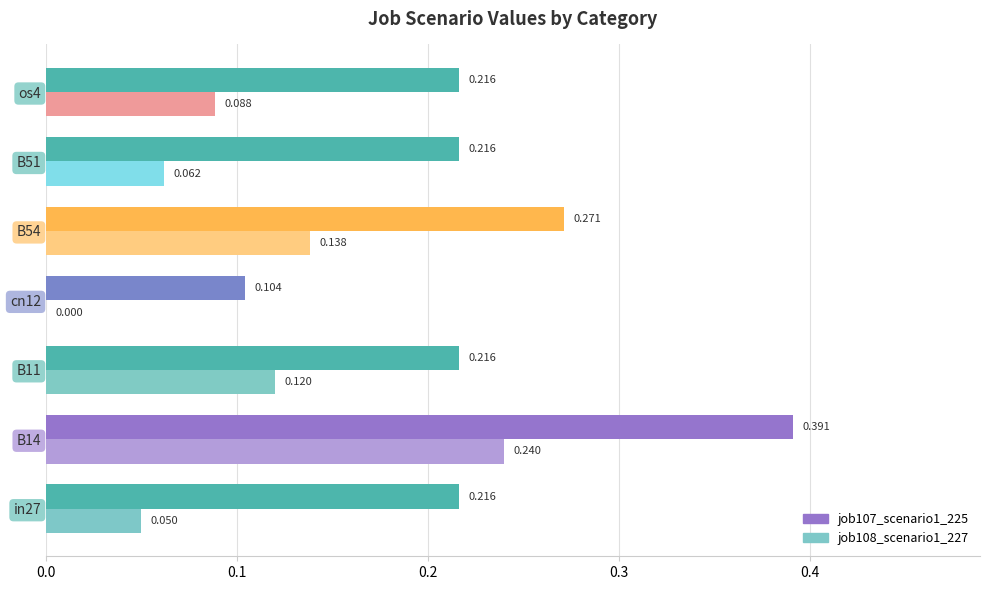

Is the value of job107_scenario1_225 at B11 greater than the value of job108_scenario1_227 at B51?

Yes